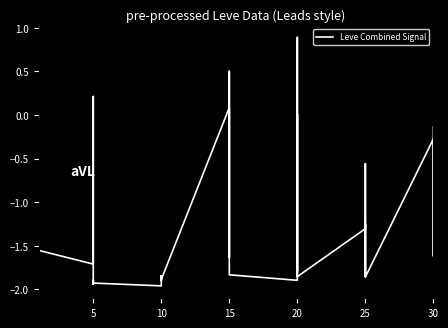

How many lines are shown in the chart?

1